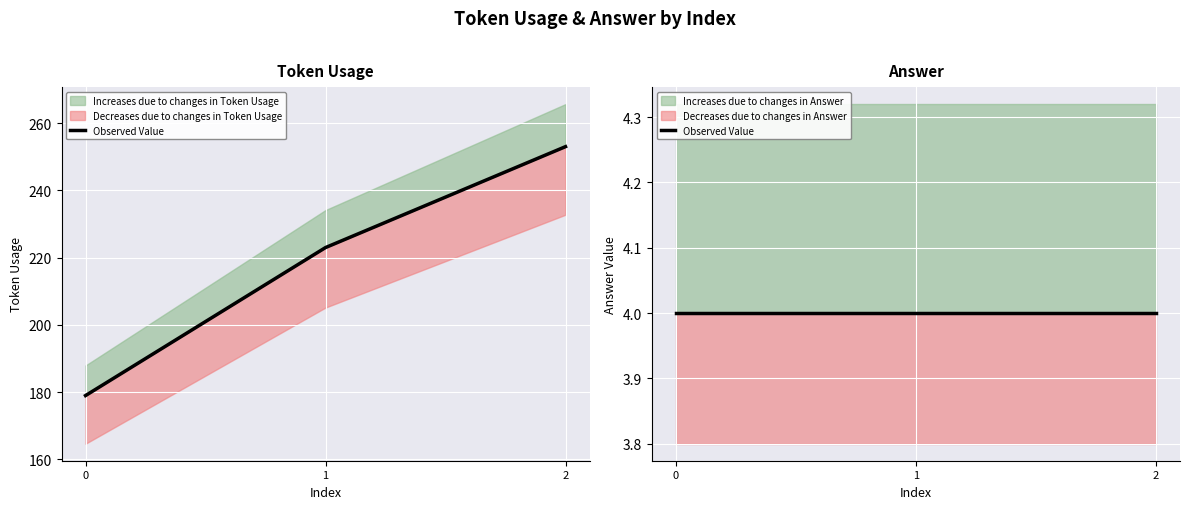

The chart shows a value of 82 at 2. True or false?

False